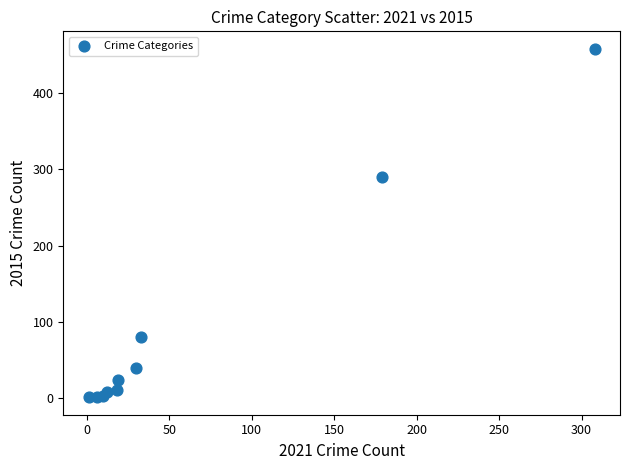

What Y value in the scatter plot is closest to 229?

290